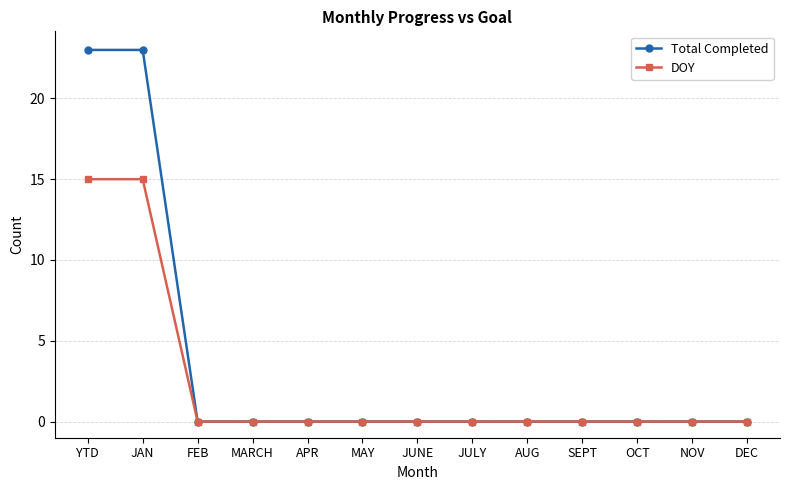

What position from the right is DEC?

1